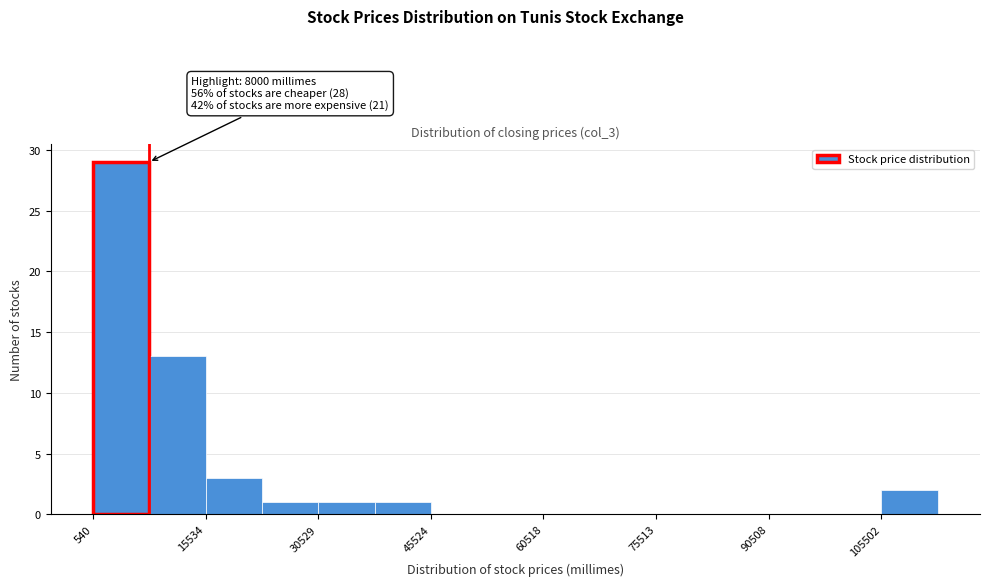

Read against the x-axis, roughly where is the centre of the tallest bar?

4000